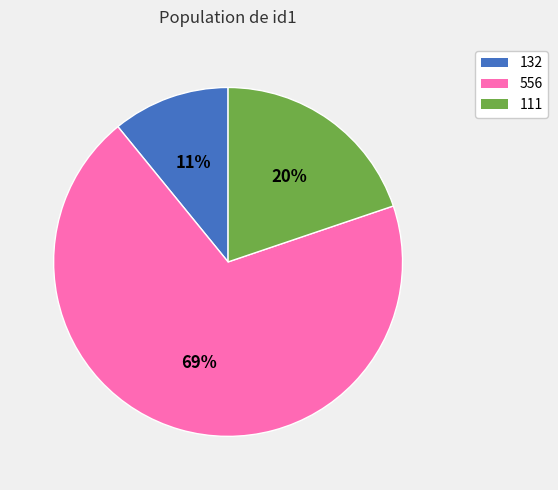

What is the smallest slice in the pie chart?

132